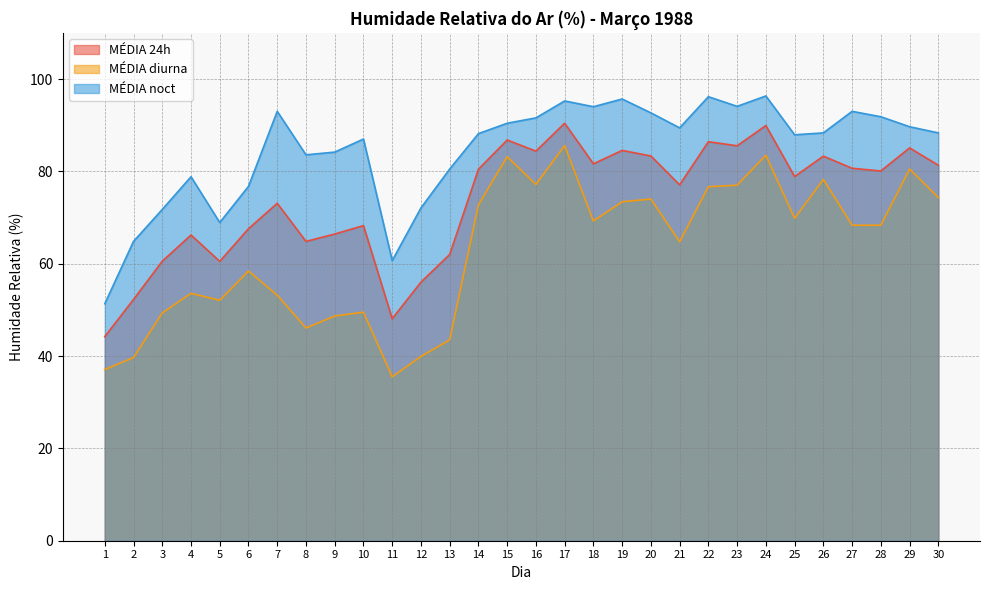

How many lines are shown in the chart?

3